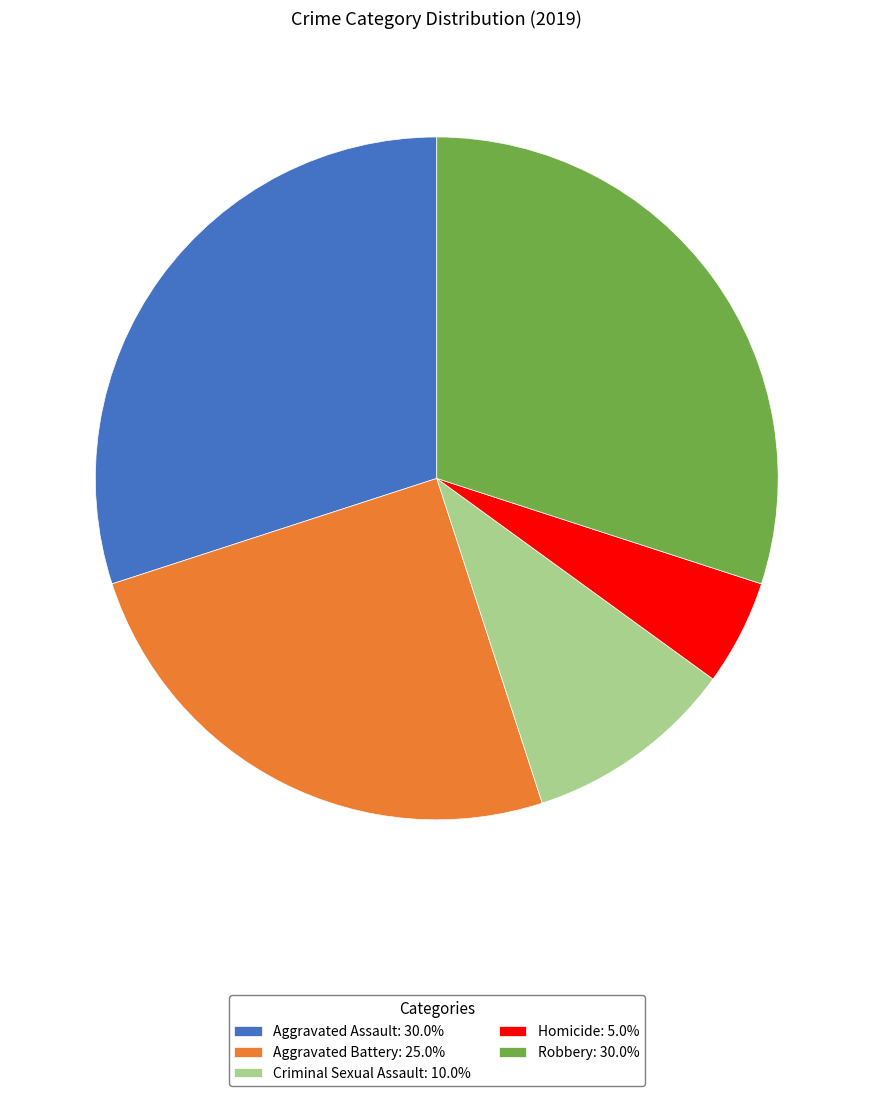

What is the ratio of the value at Aggravated Battery to the value at Criminal Sexual Assault?

2.5